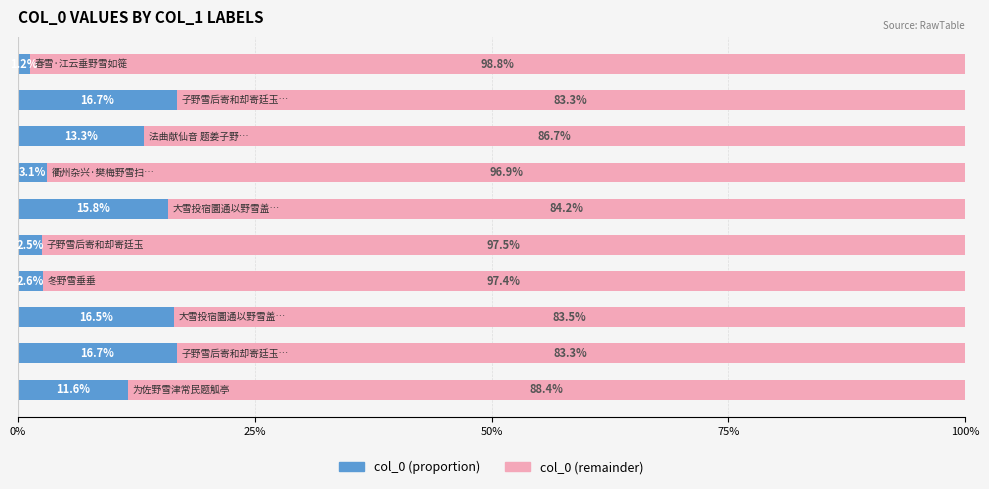

How many distinct data groups are displayed?

2